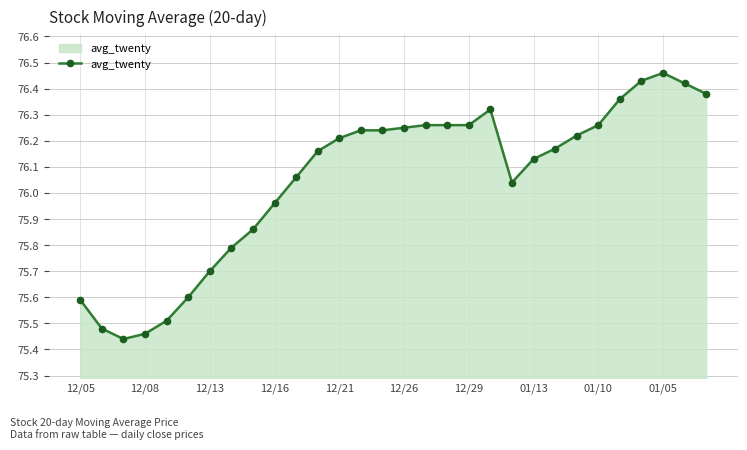

True or false: there are more than 0 points higher than both neighbors.

True